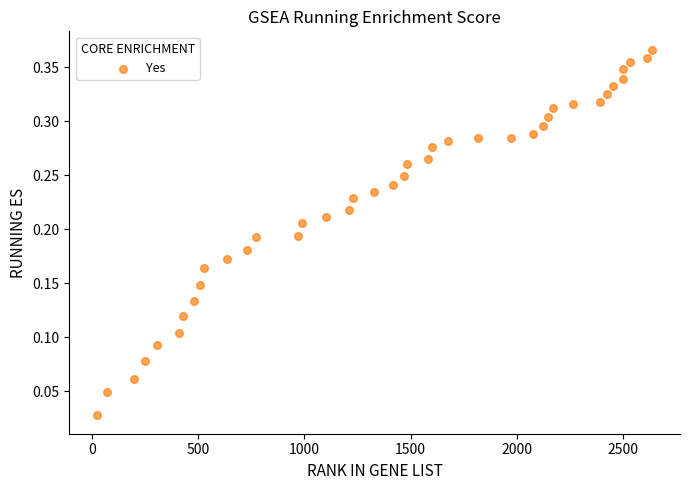

What is the range of X values (max minus min)?

2614.0